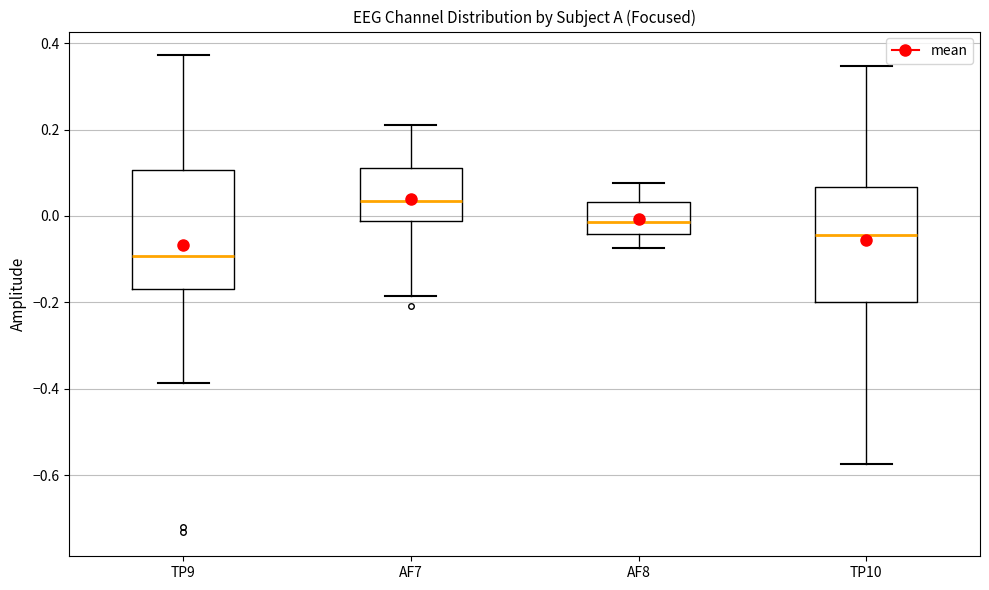

Where does the median line of the box for AF7 sit on the y-axis? The values are not printed on the chart, so give them approximately, as read against the axis.

0.04